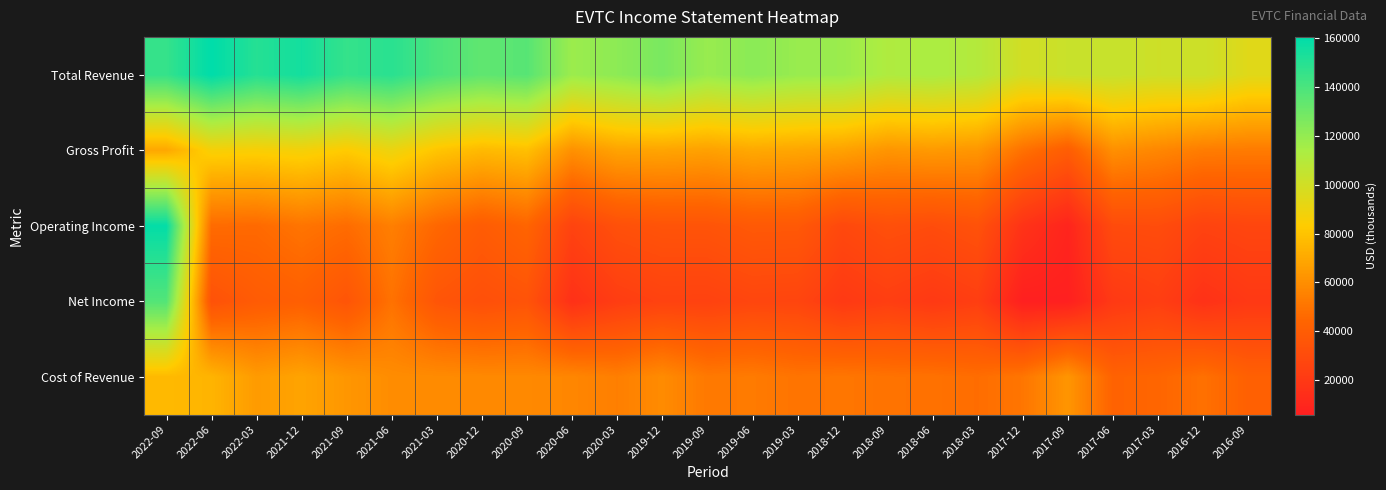

What is the greatest value displayed?

160600